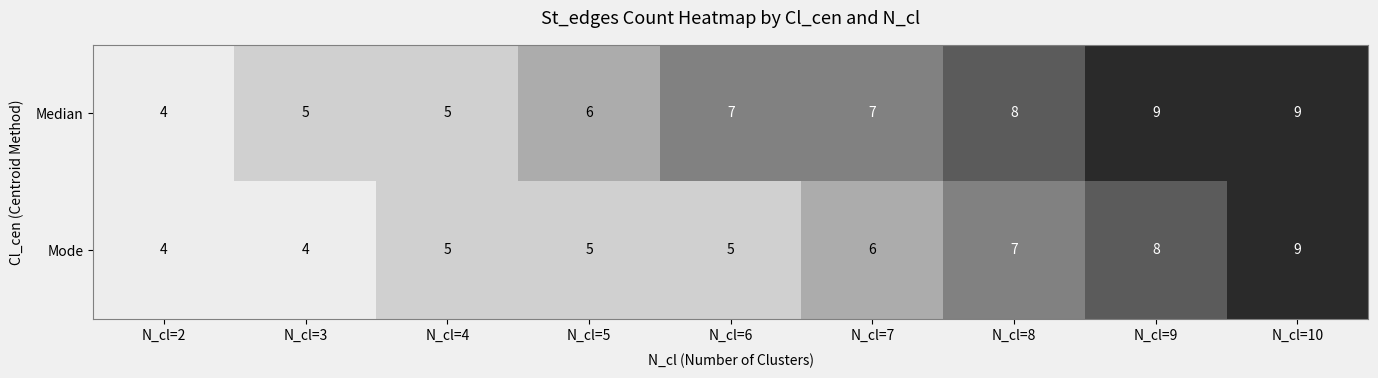

At N_cl=5, list the series in order from smallest to largest.

Mode, Median